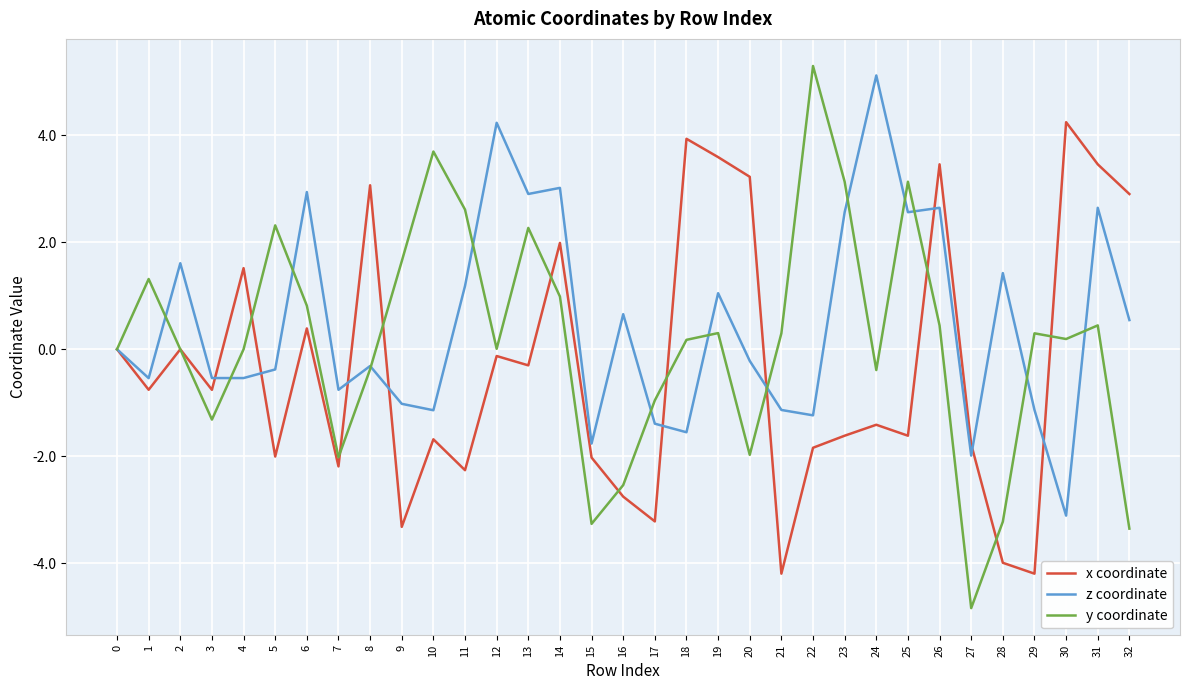

How many lines are shown in the chart?

3